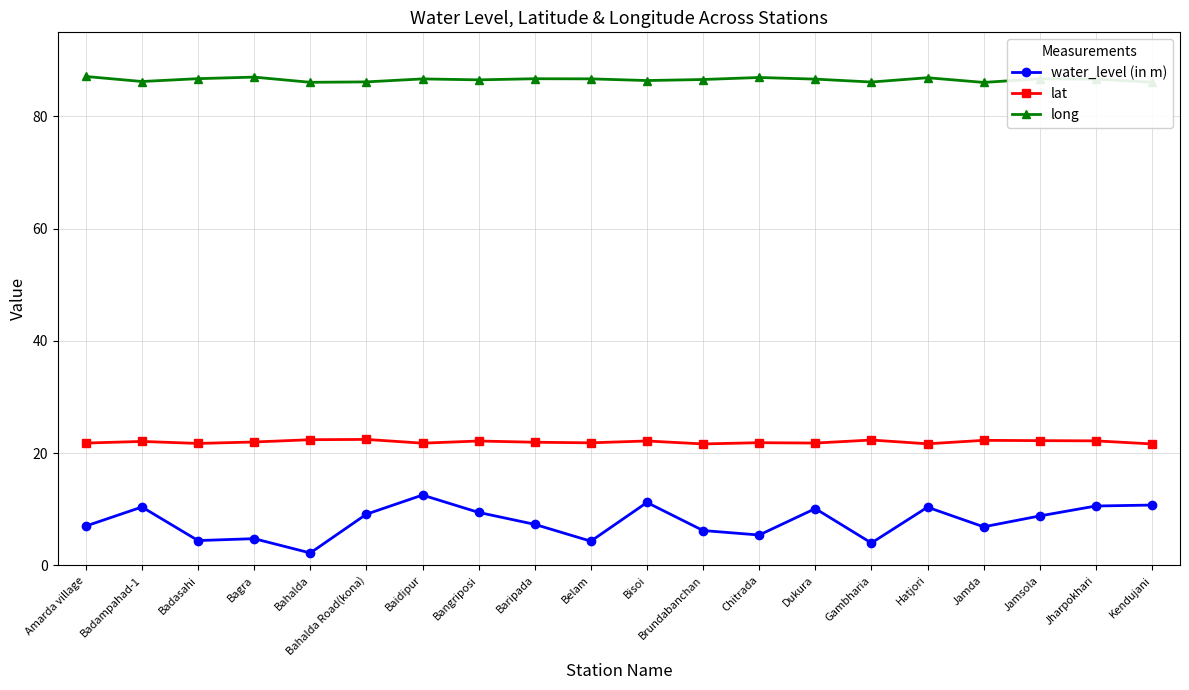

What are all the series names shown in the legend?

water_level (in m), lat, long